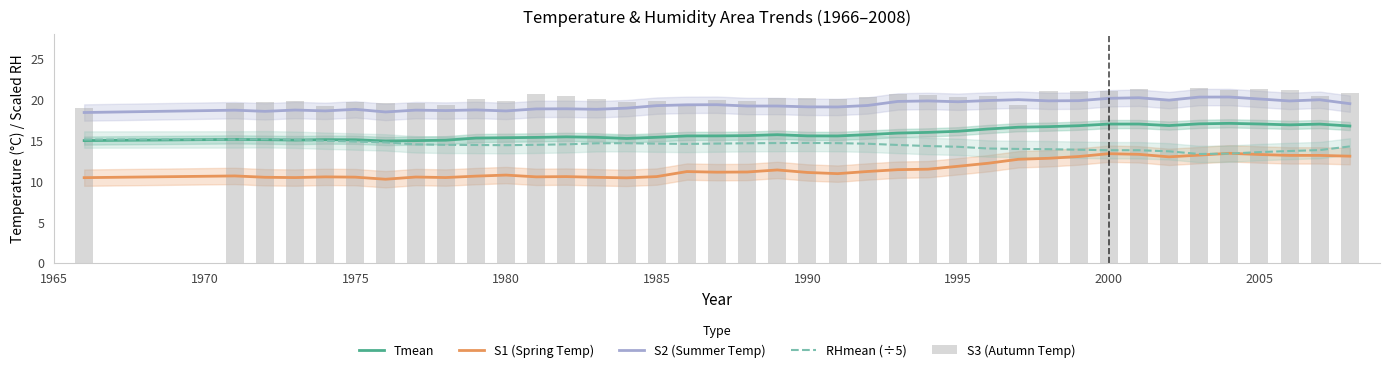

Which series has the widest spread of values?

S1 (Spring Temp)